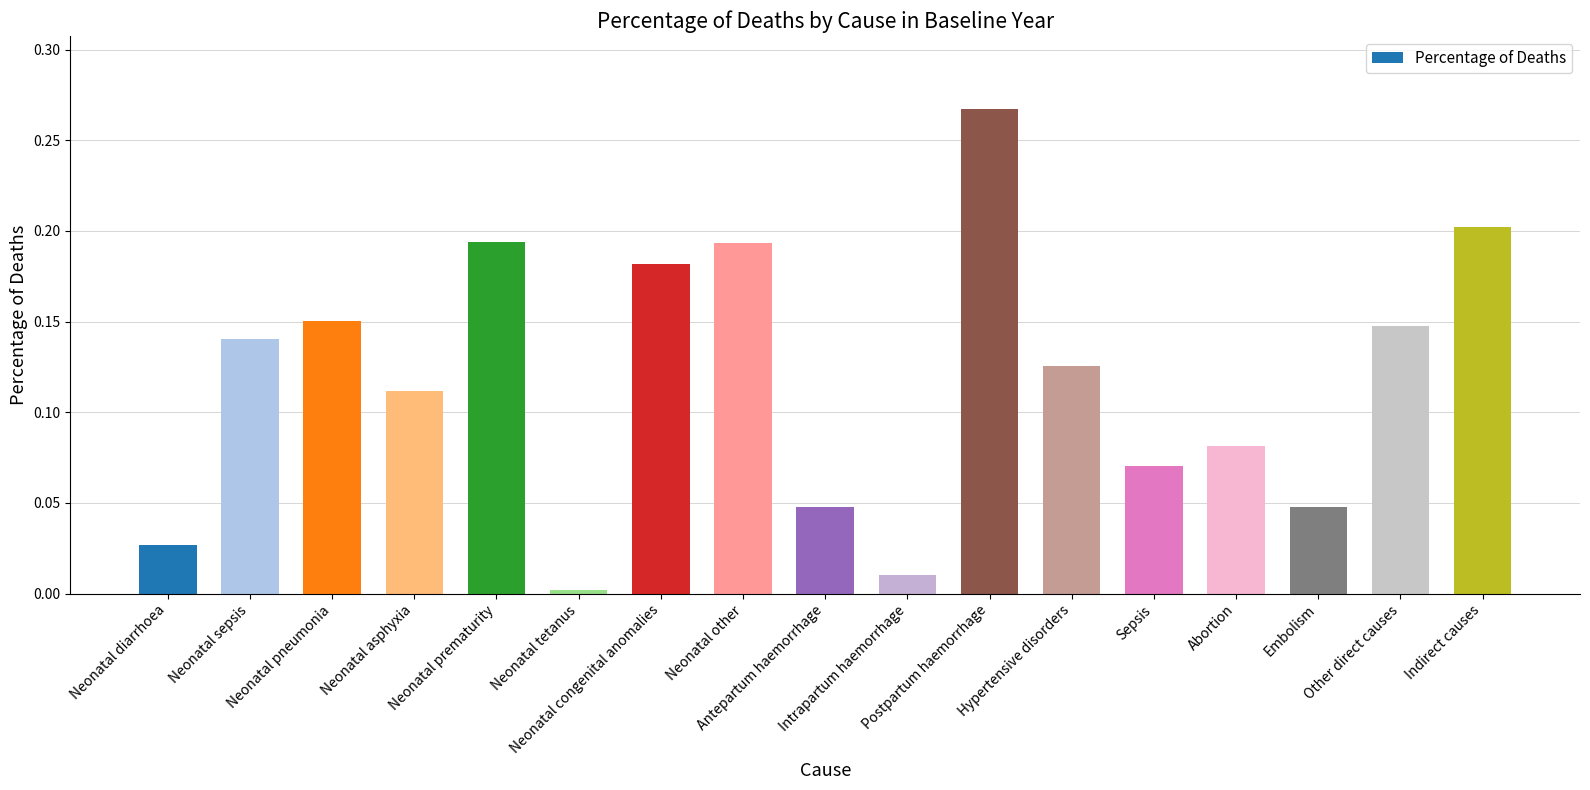

Are the bars horizontal?

No